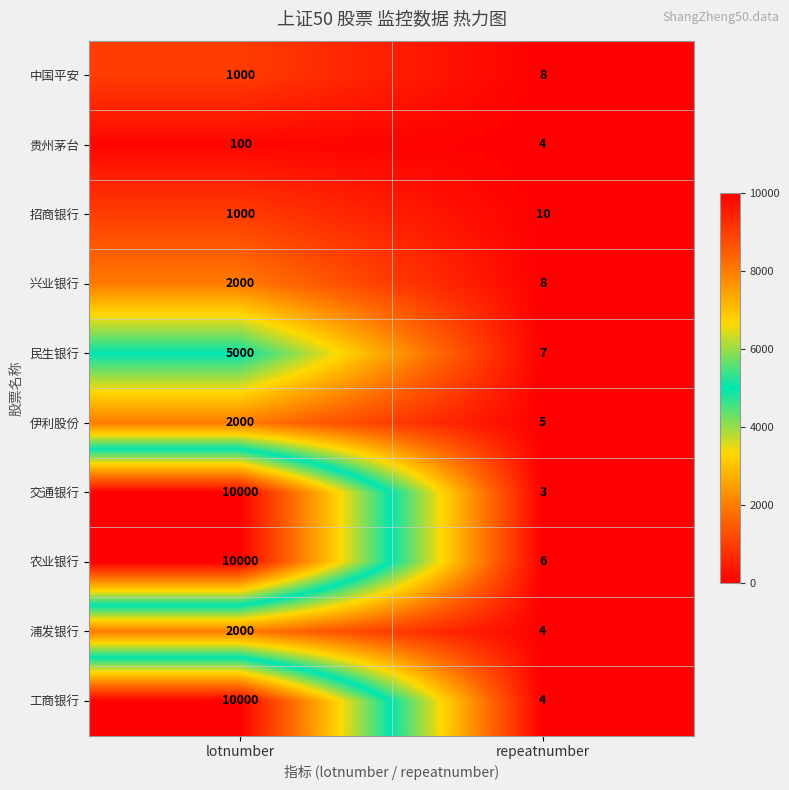

List the labels in order of 贵州茅台 value, smallest first.

repeatnumber, lotnumber